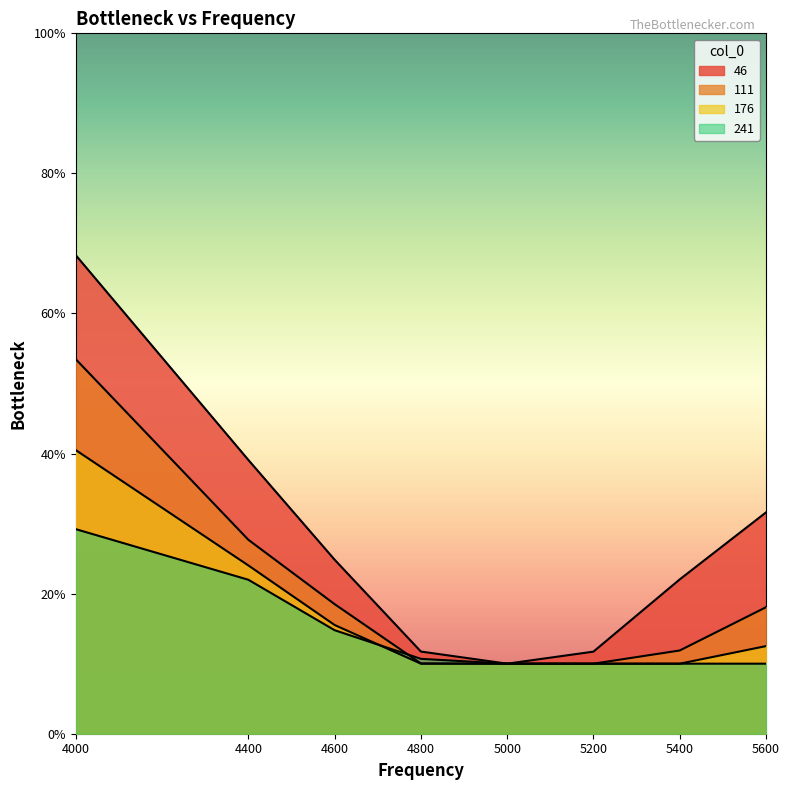

Reading right to left, transcribe all the data shown in this chart.

46: 5600=0.3	5400=0.2	5200=0.1	5000=0.1	4800=0.1	4600=0.2	4400=0.4	4000=0.7
111: 5600=0.2	5400=0.1	5200=0.1	5000=0.1	4800=0.1	4600=0.2	4400=0.3	4000=0.5
176: 5600=0.1	5400=0.1	5200=0.1	5000=0.1	4800=0.1	4600=0.2	4400=0.2	4000=0.4
241: 5600=0.1	5400=0.1	5200=0.1	5000=0.1	4800=0.1	4600=0.1	4400=0.2	4000=0.3